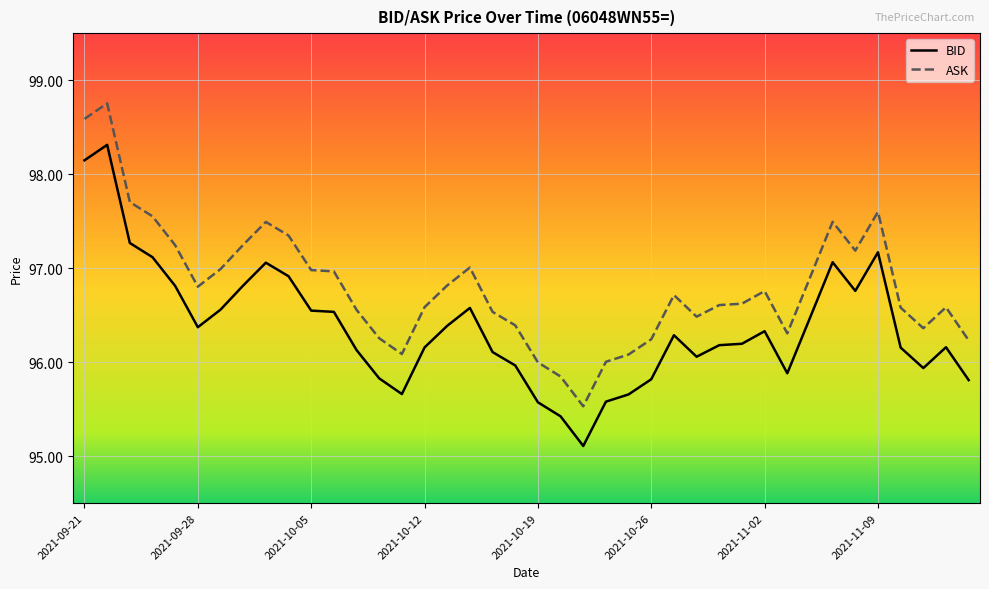

Which series has the widest spread of values?

ASK